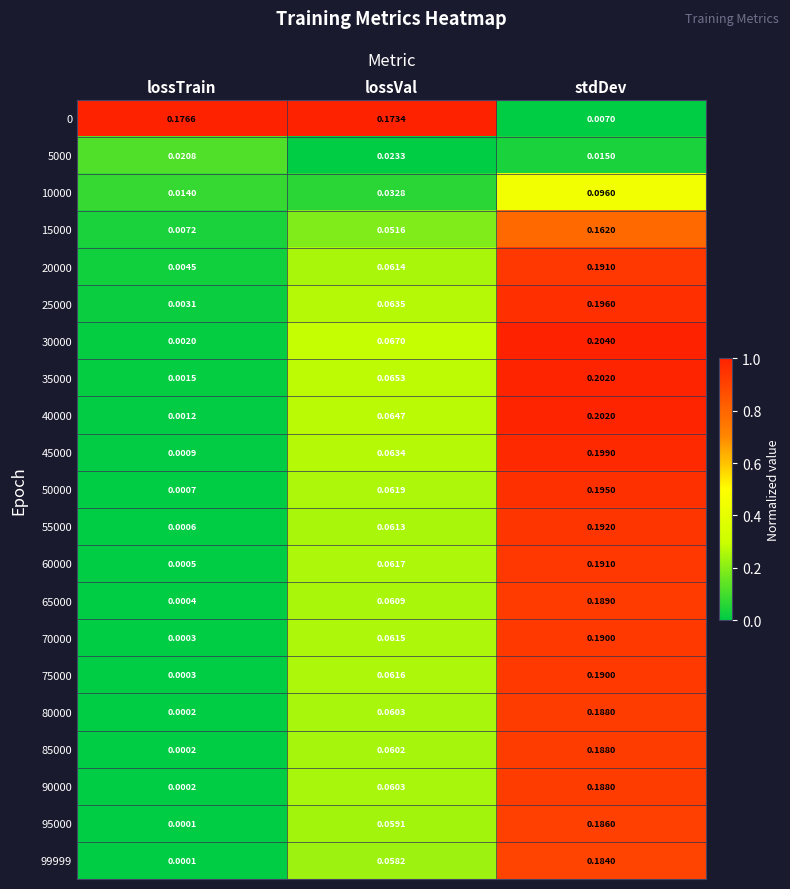

Which label corresponds to the largest value in the chart?

stdDev